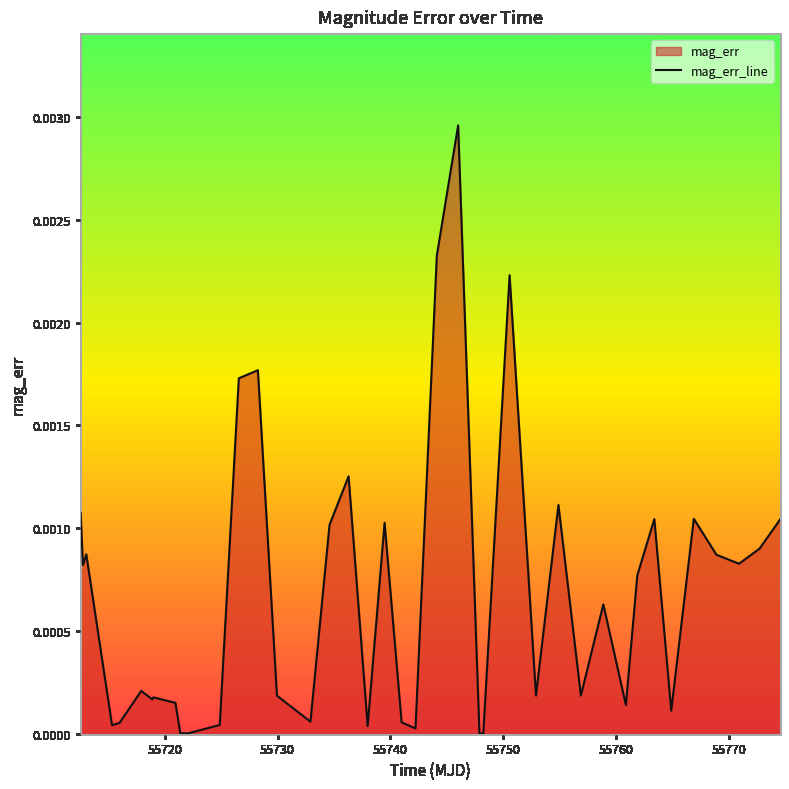

How many points are lower than both their immediate neighbors (excluding endpoints)?

13